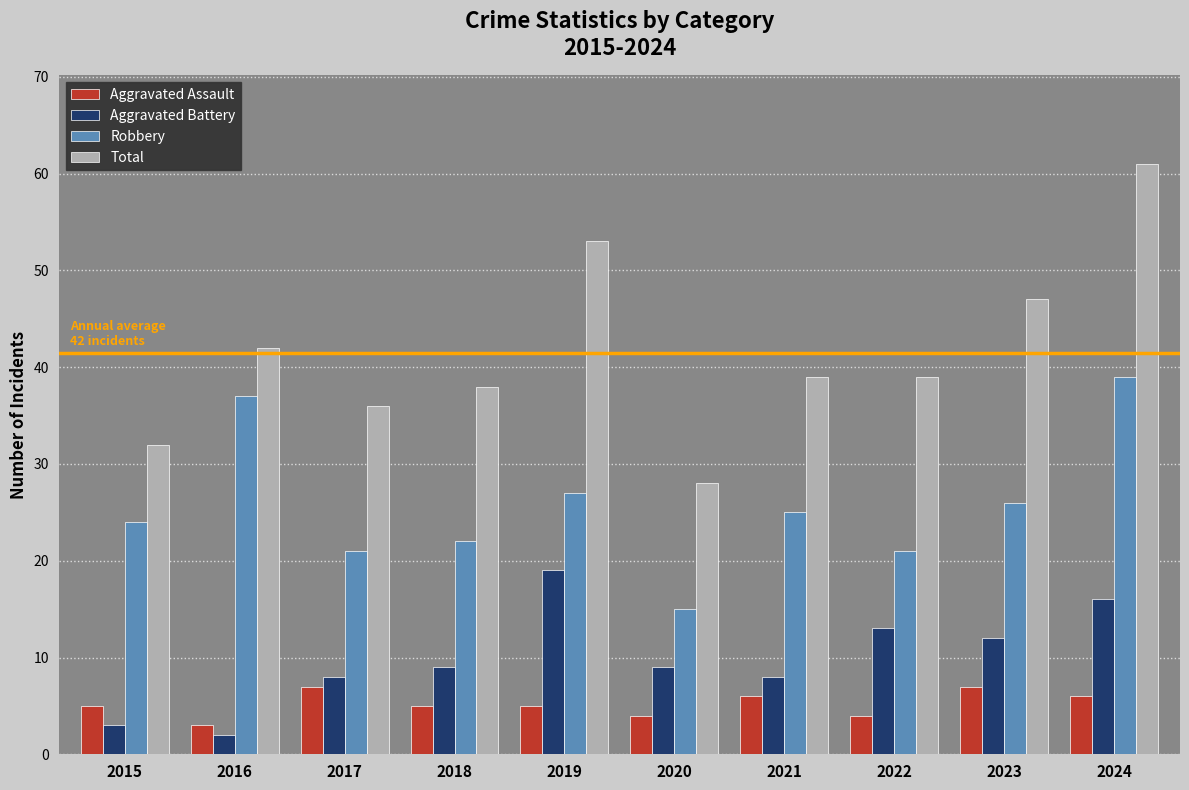

What is the maximum value shown in the chart?

61